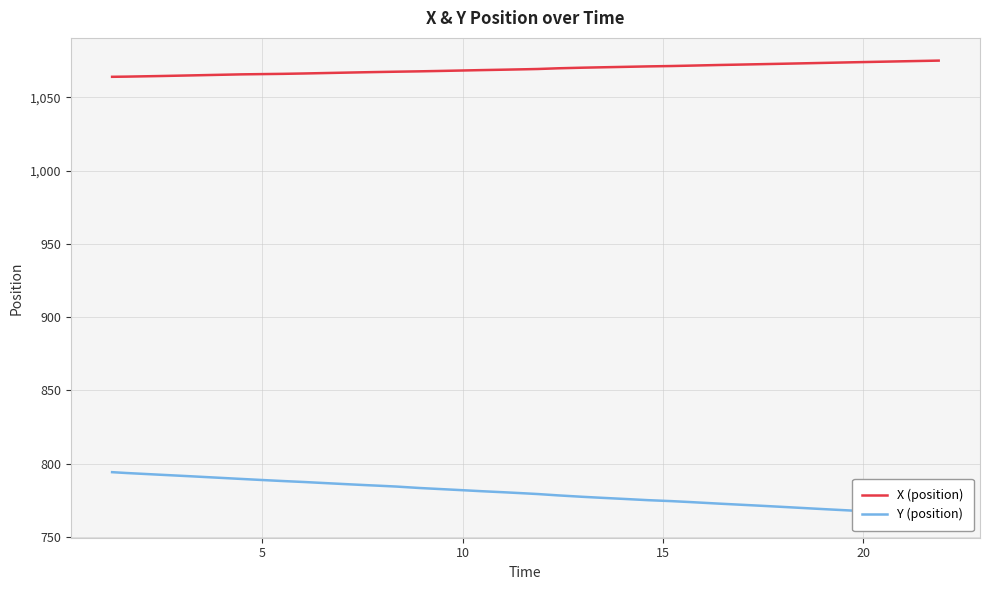

What are all the series names shown in the legend?

X (position), Y (position)